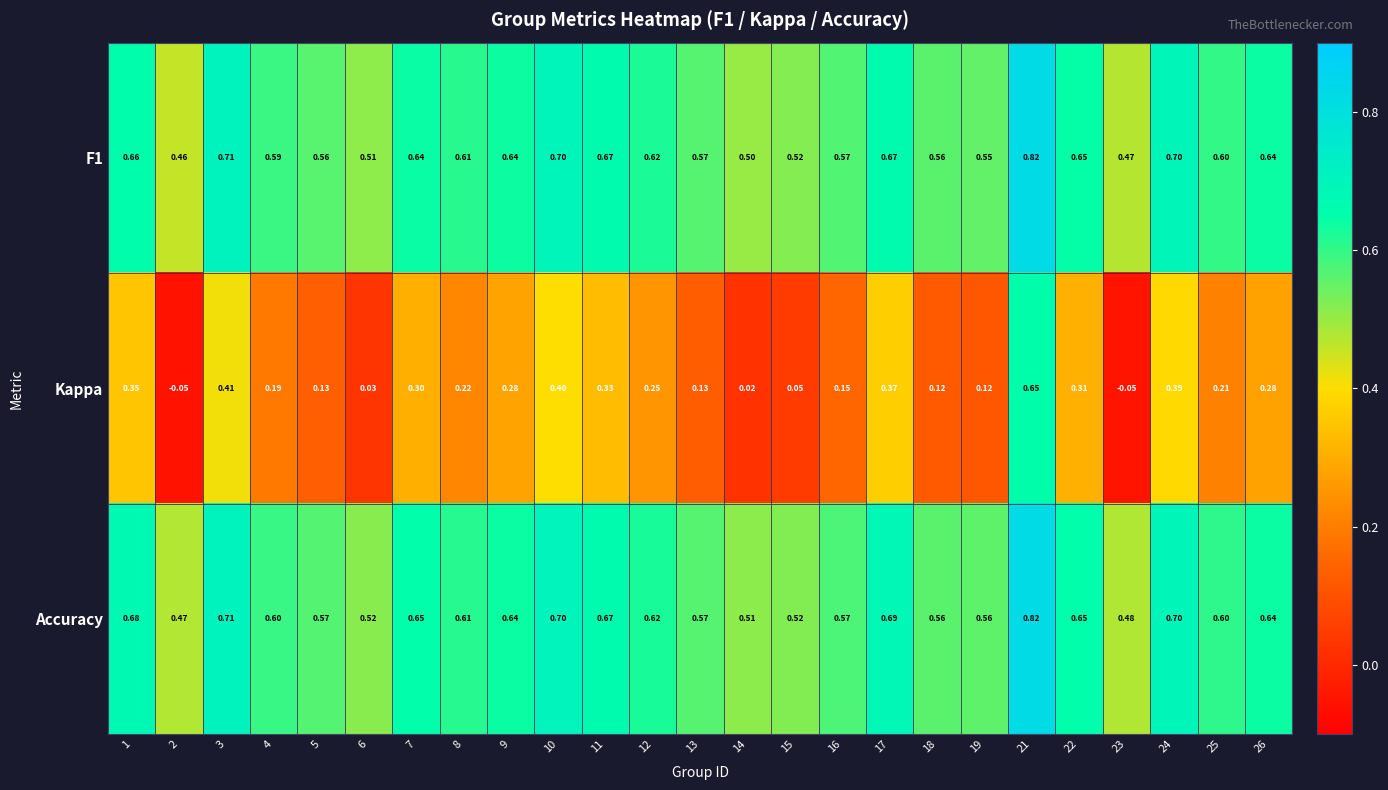

Which series changed the most between 5 and 23?

Kappa